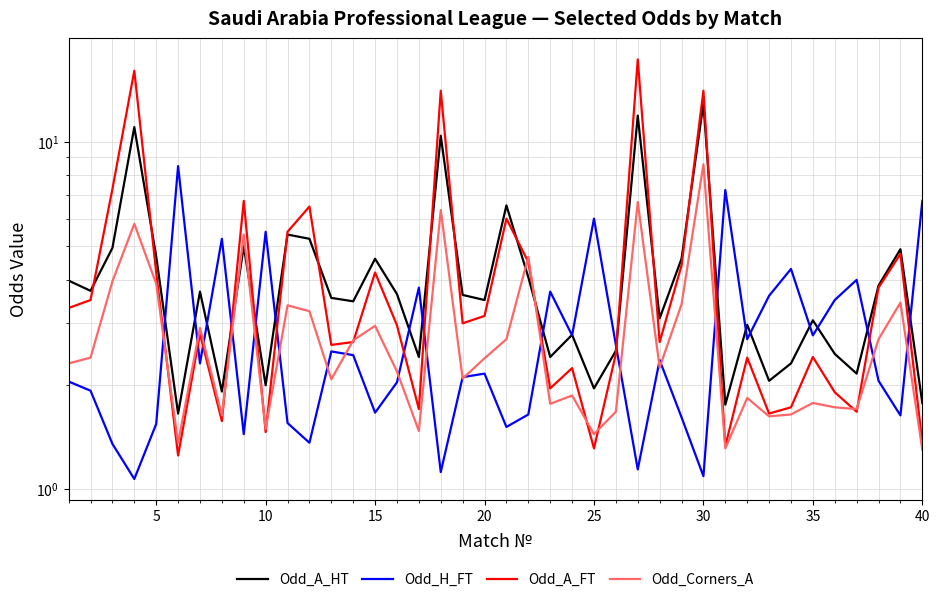

Count the number of data series in this chart.

4